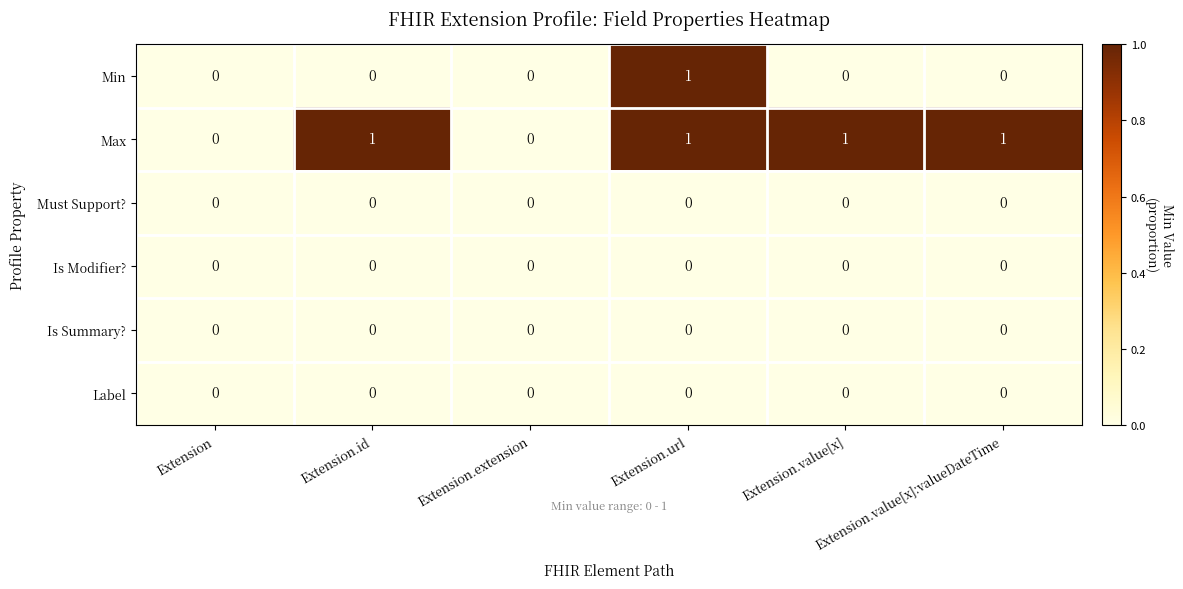

At which category is the sum across all series the highest?

Extension.url